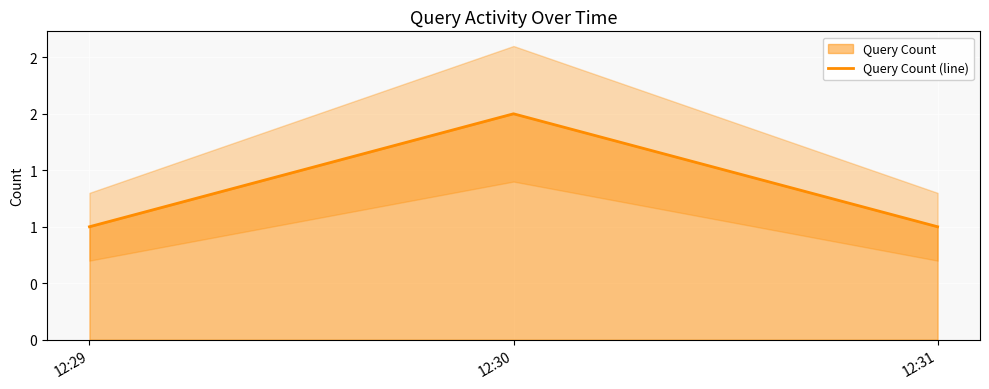

True or false: the data shows 1 at 12:29.

True